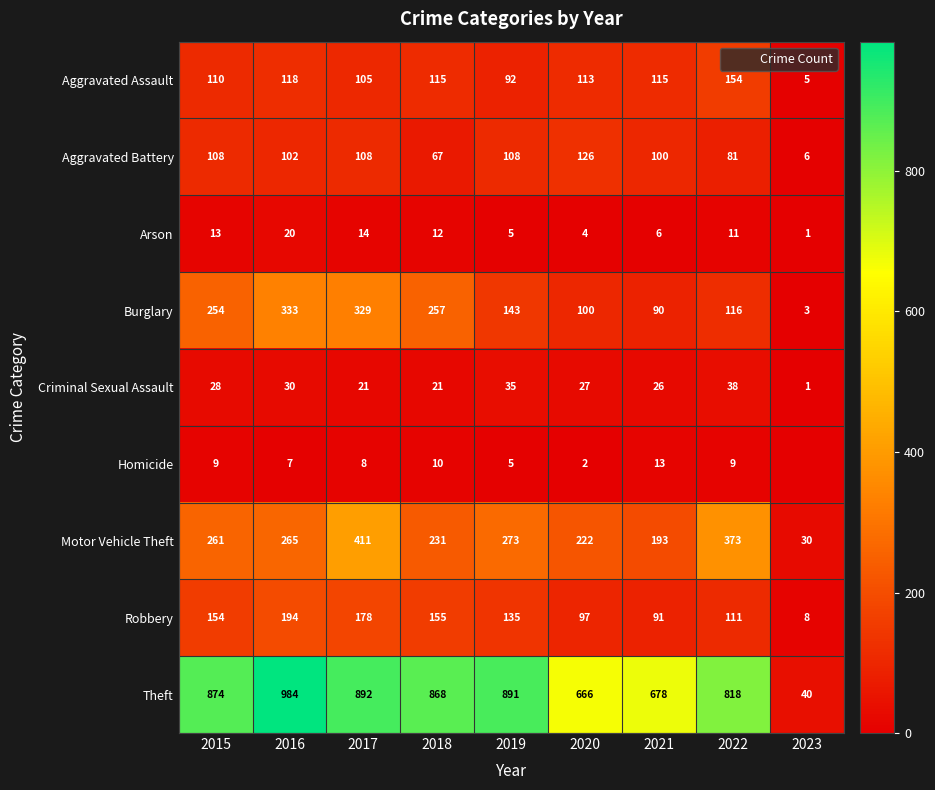

Between 2022 and 2023, which series saw the biggest shift?

Theft